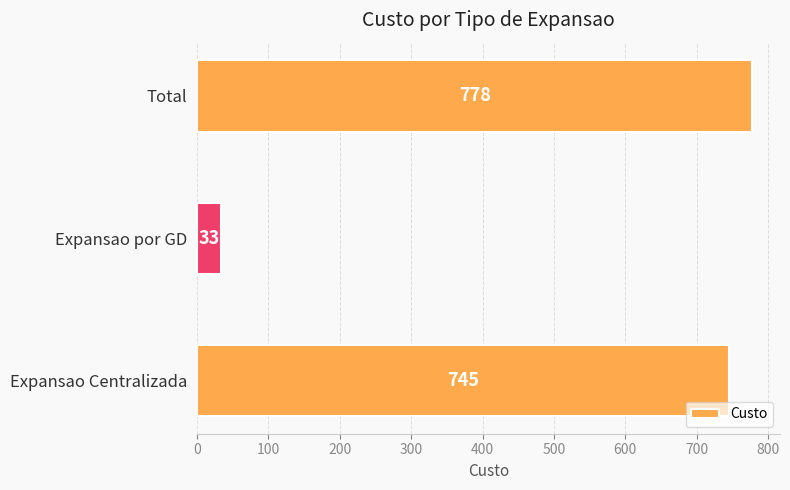

What is the minimum value shown in the chart?

33